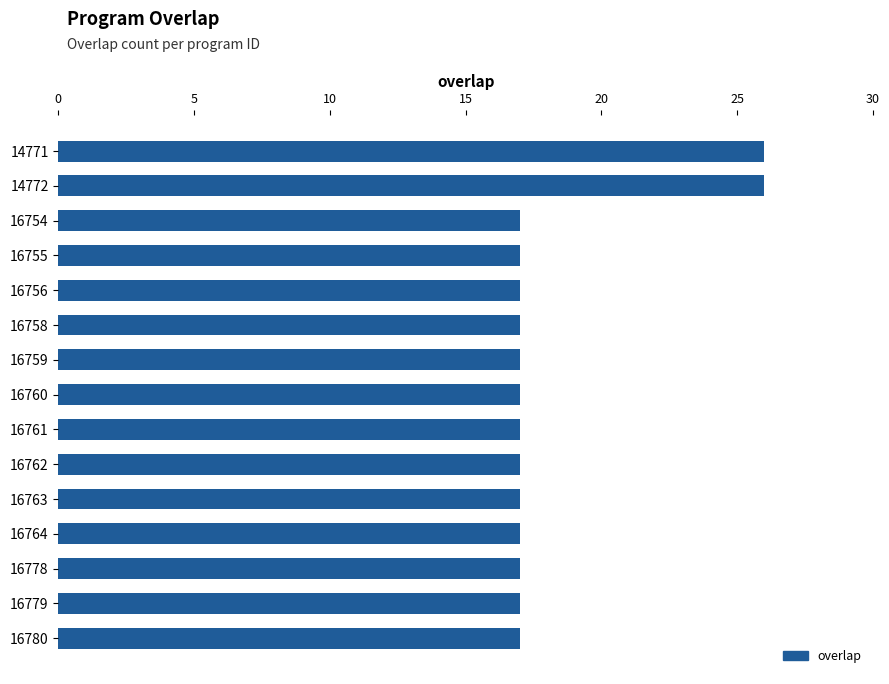

What is the average value?

18